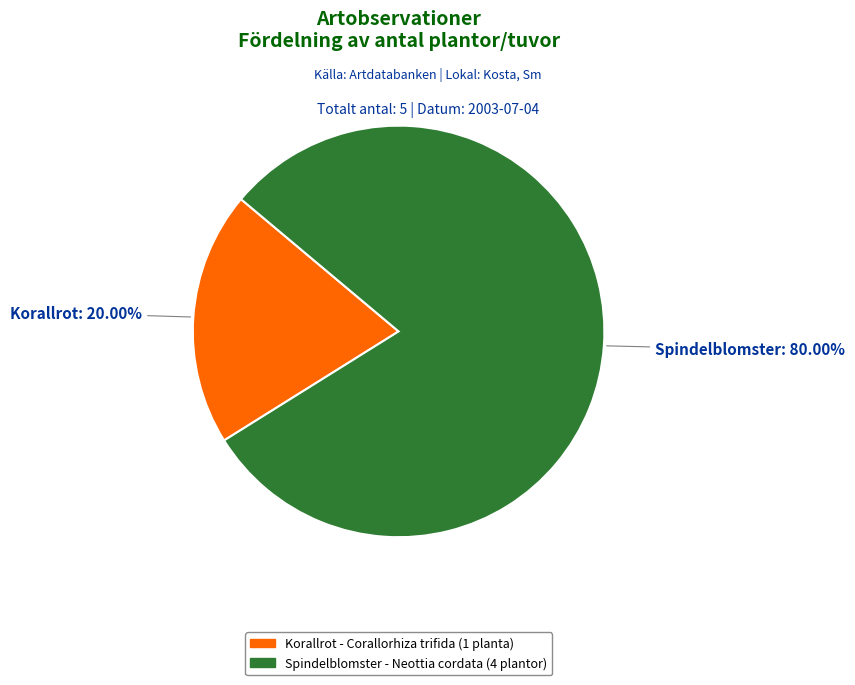

Is there a majority slice in this chart?

Yes